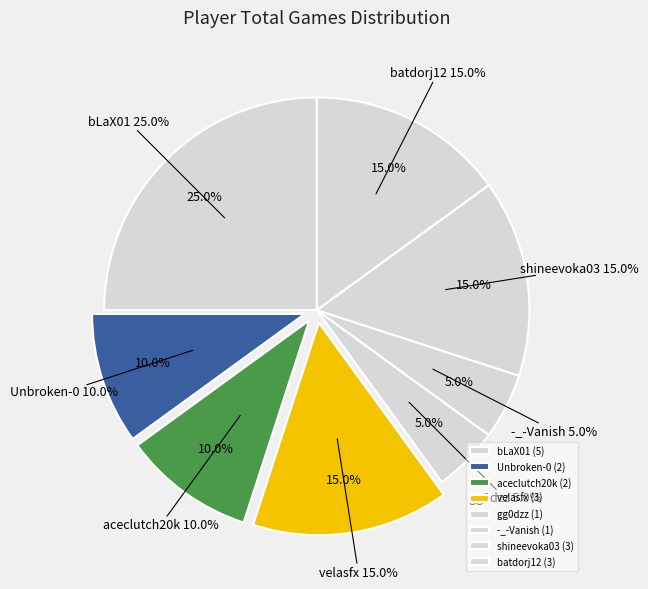

The gg0dzz slice represents 5% of the pie. True or false?

True